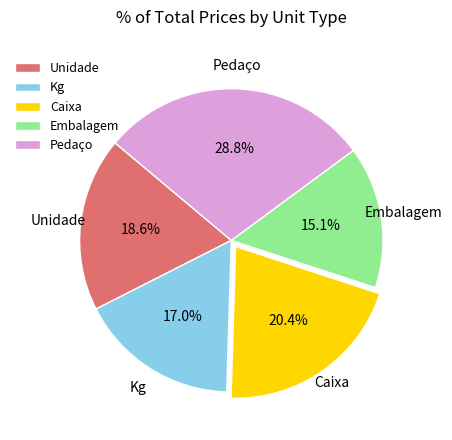

Approximately how many times larger is the value at Caixa compared to Embalagem?

1.4